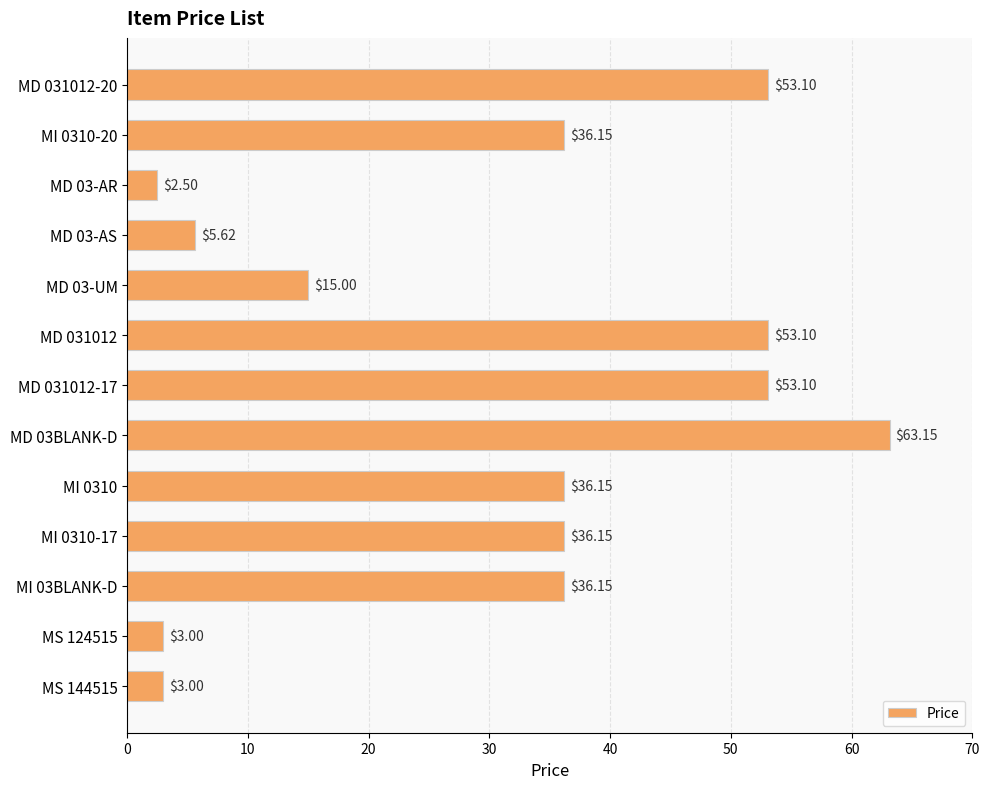

Which has a higher value, MD 031012-20 or MD 03-AS?

MD 031012-20